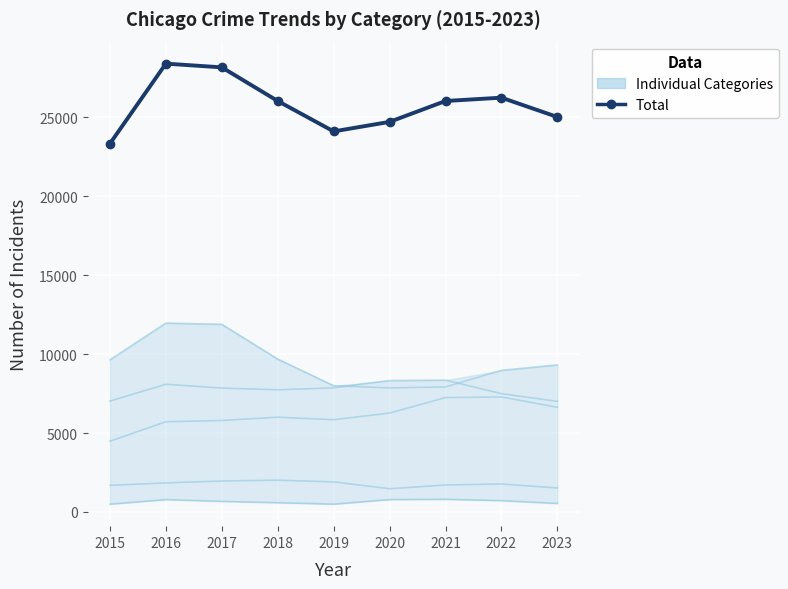

Where is the first local minimum for Criminal Sexual Assault?

2020